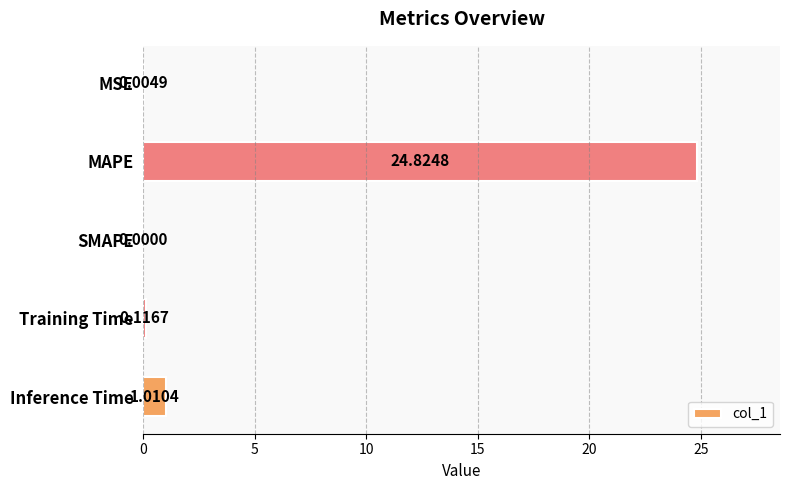

What is the sum of the values at Training Time and MAPE?

24.9